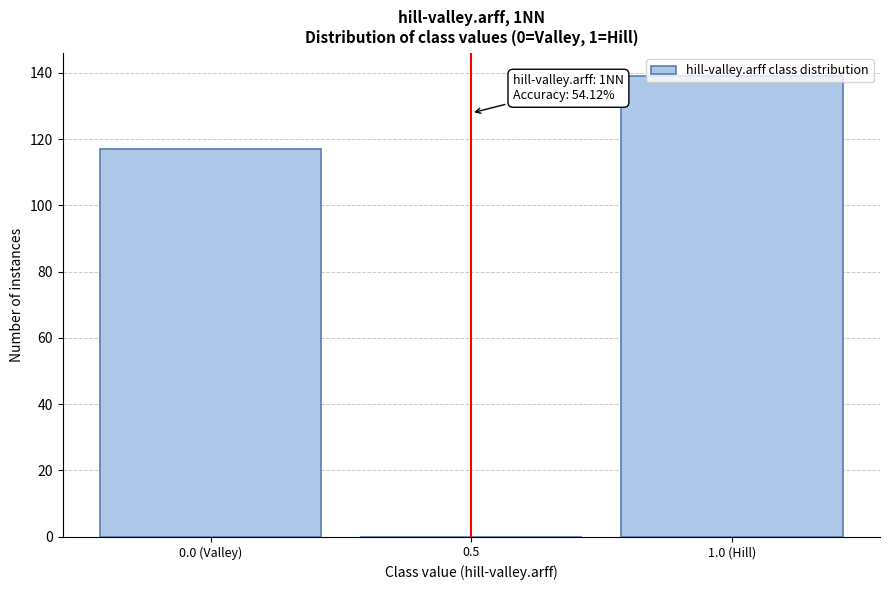

What is the greatest value displayed?

139